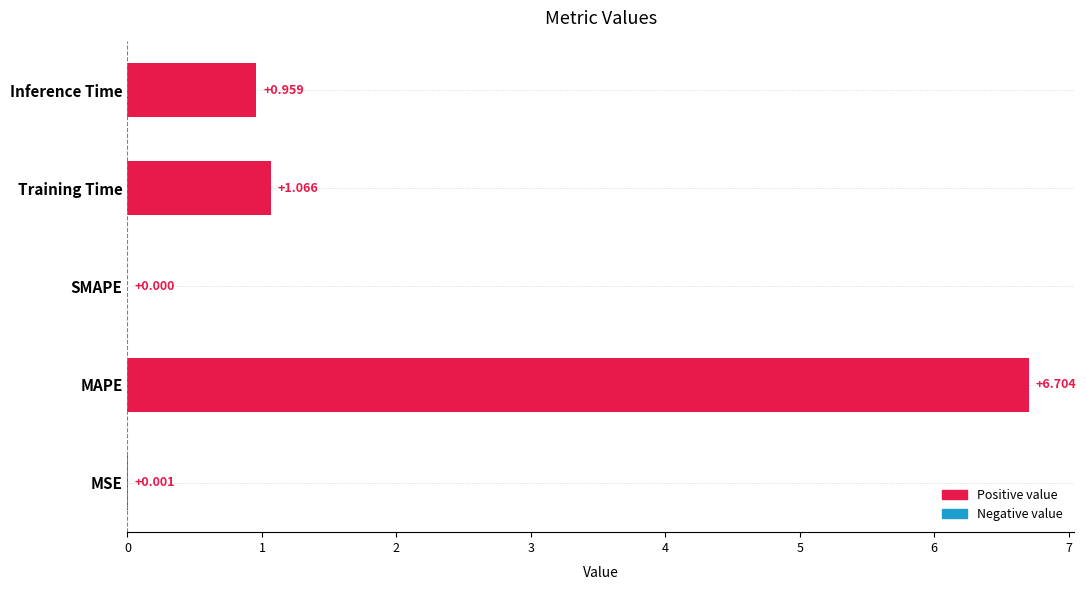

At which label is the value closest to 3?

Training Time